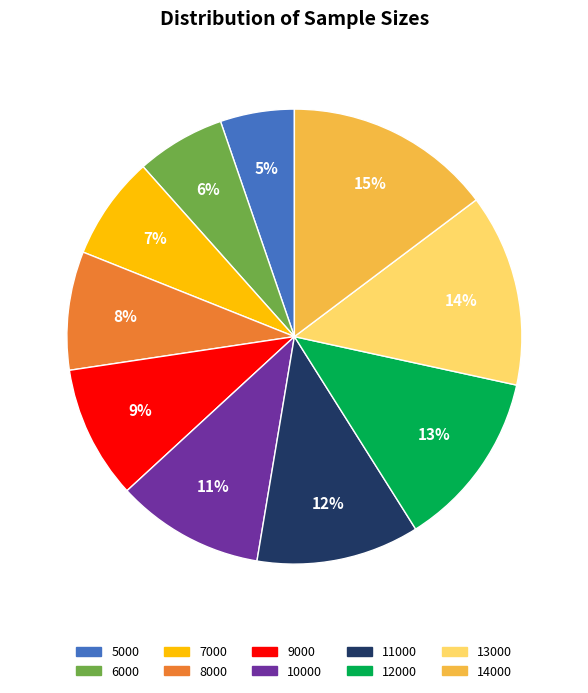

Combined, do 14000 and 10000 account for over 50%?

No